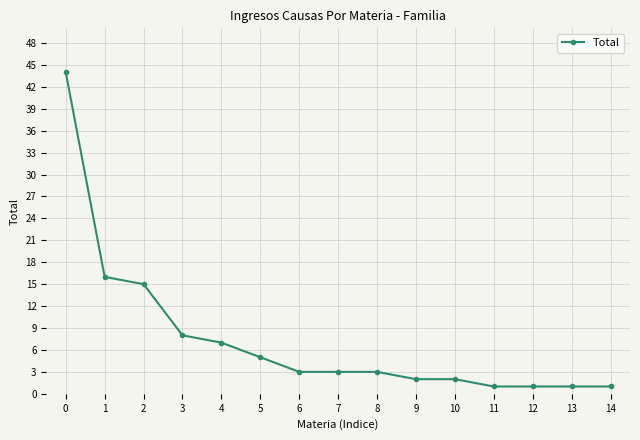

How many series are shown in this chart?

1